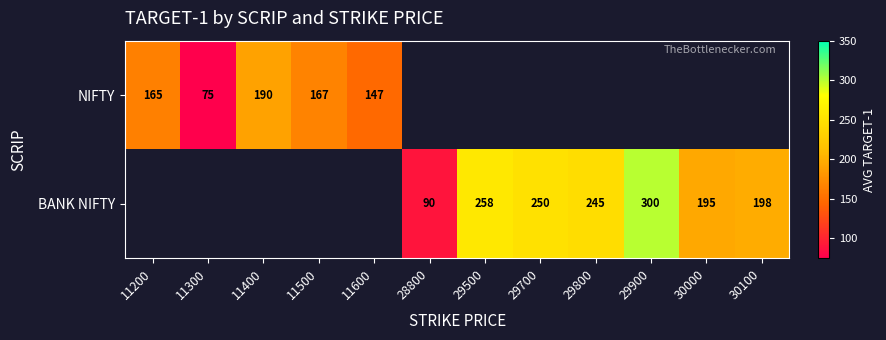

True or false: NIFTY has a value of 83 at 11500.

False